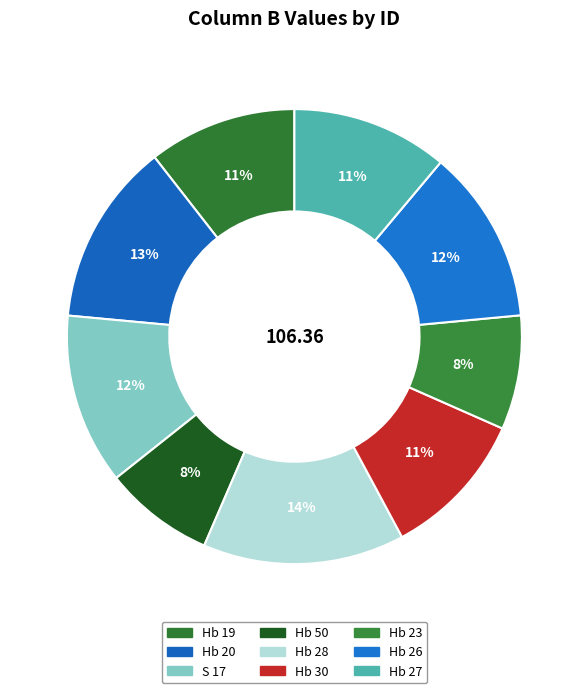

Is it true that Hb 50 is 20% of the pie?

False